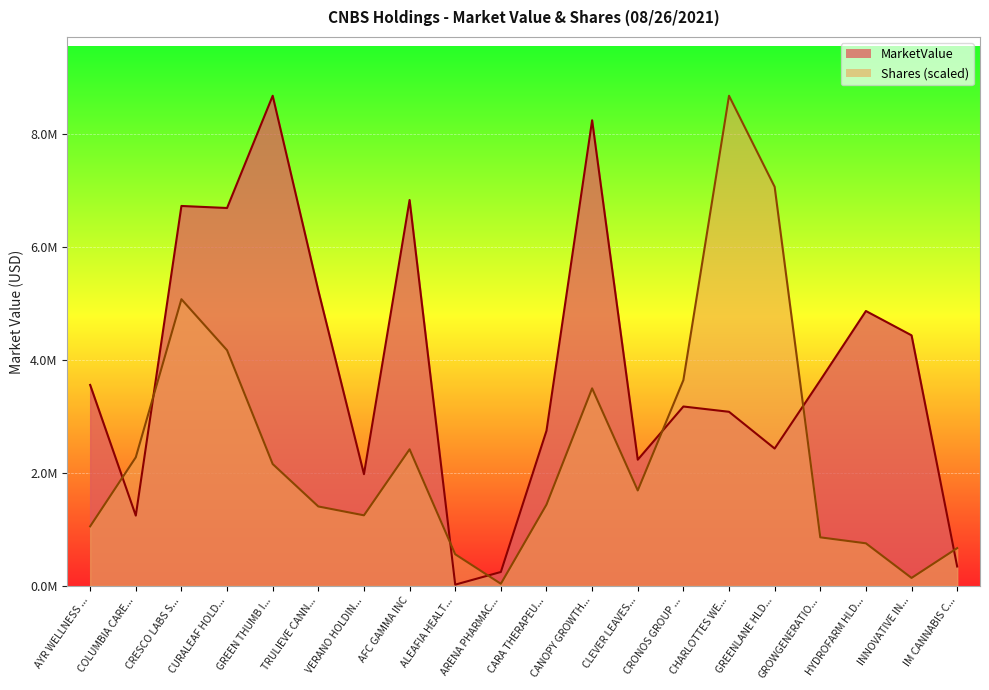

How many interior local peaks does the Shares series have?

4